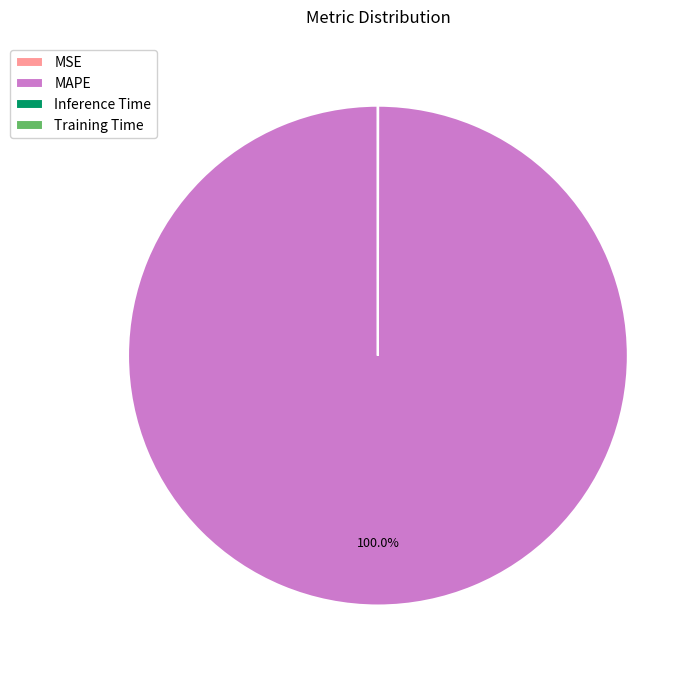

Is there a majority slice in this chart?

Yes